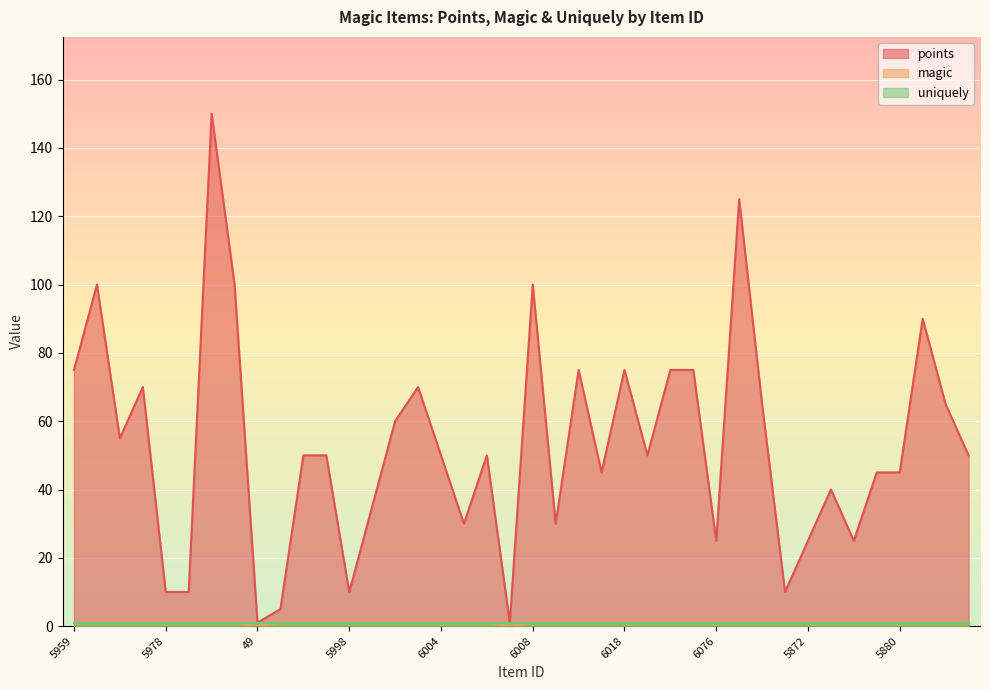

The value of magic at 6017 is 1. True or false?

True